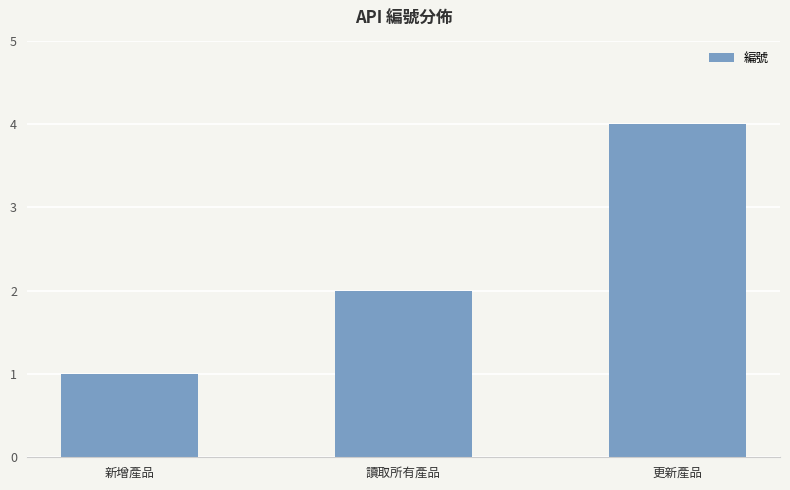

What is the difference between the maximum and minimum values?

3